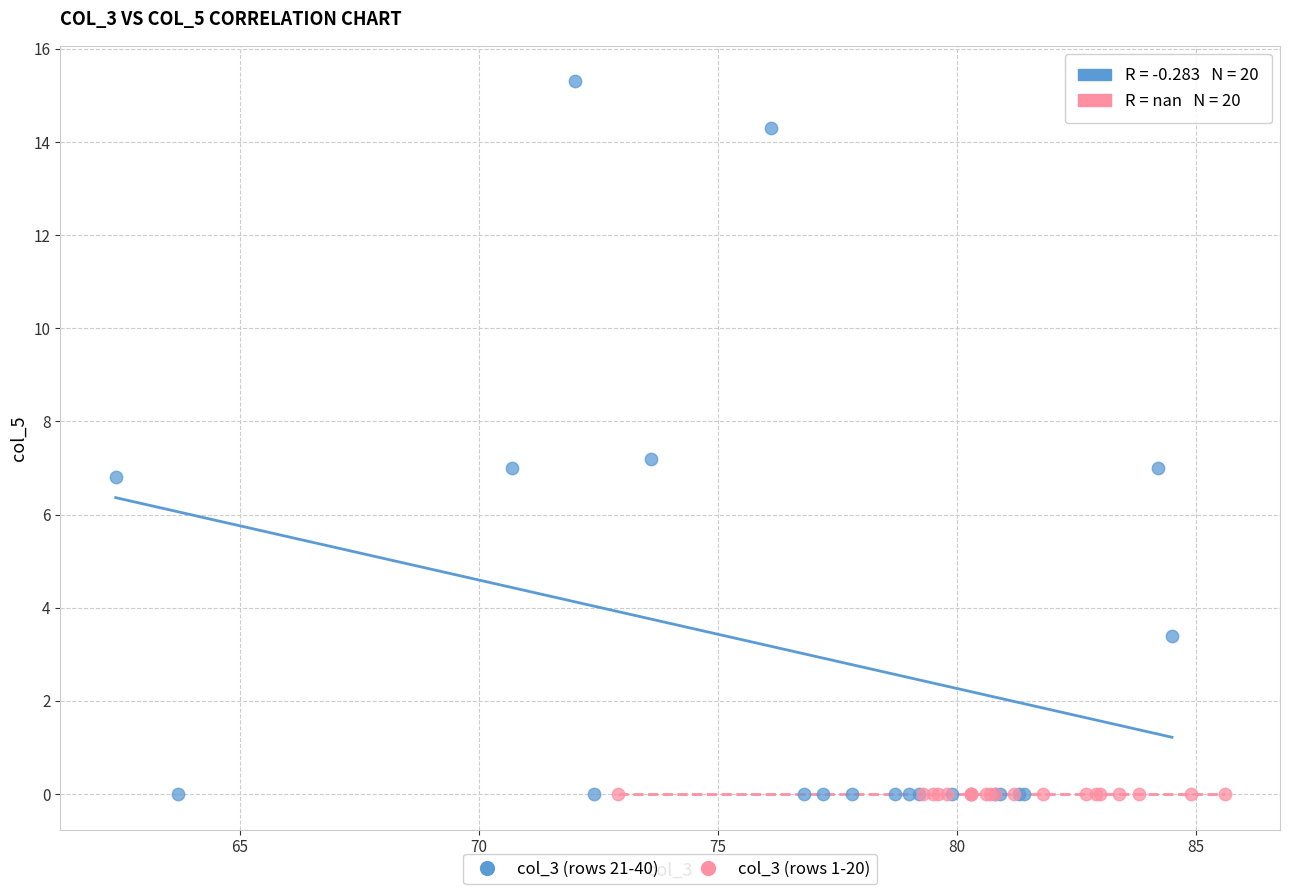

Which series contains the highest Y value?

col_3 (rows 21-40)